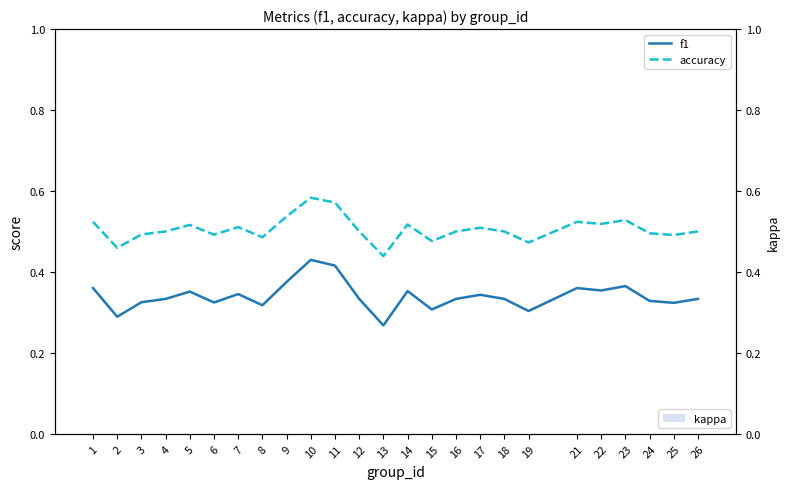

Which series has the widest spread of values?

f1